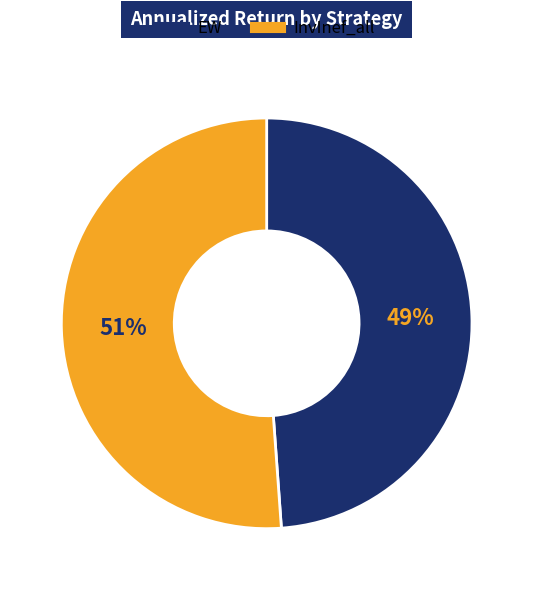

Which category accounts for the majority?

InvInef_all